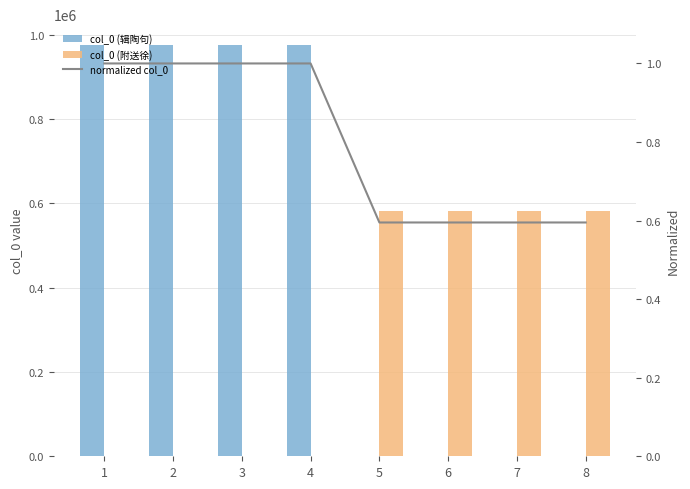

Is the value of normalized col_0 at 3 greater than the value of col_0 (辑陶句) at 7?

Yes